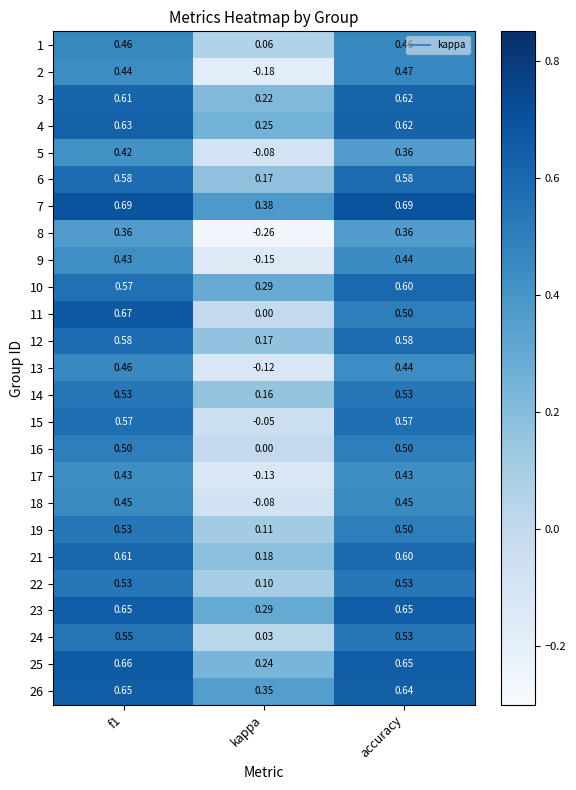

Is the value of 11 at accuracy greater than the value of 24 at kappa?

Yes